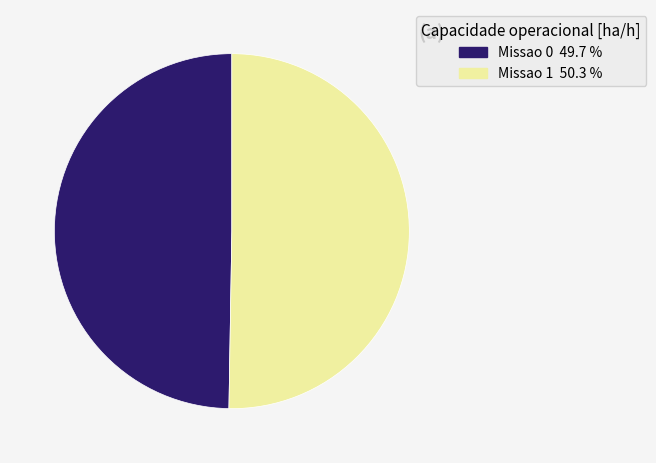

Is there any slice that represents more than half of the pie?

Yes